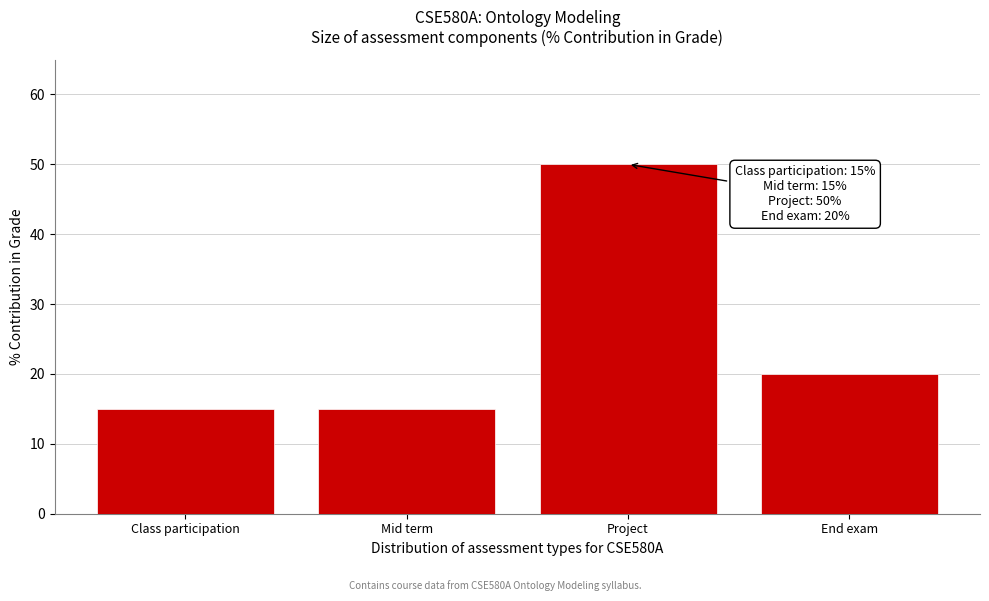

Reading left to right, transcribe all the data shown in this chart.

15	15	50	20